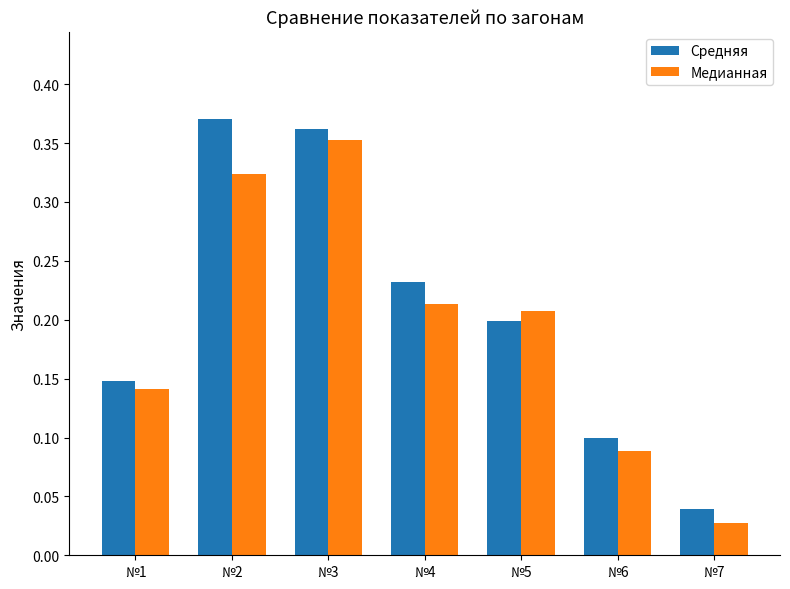

Which category has the lowest value in the Средняя series?

№7